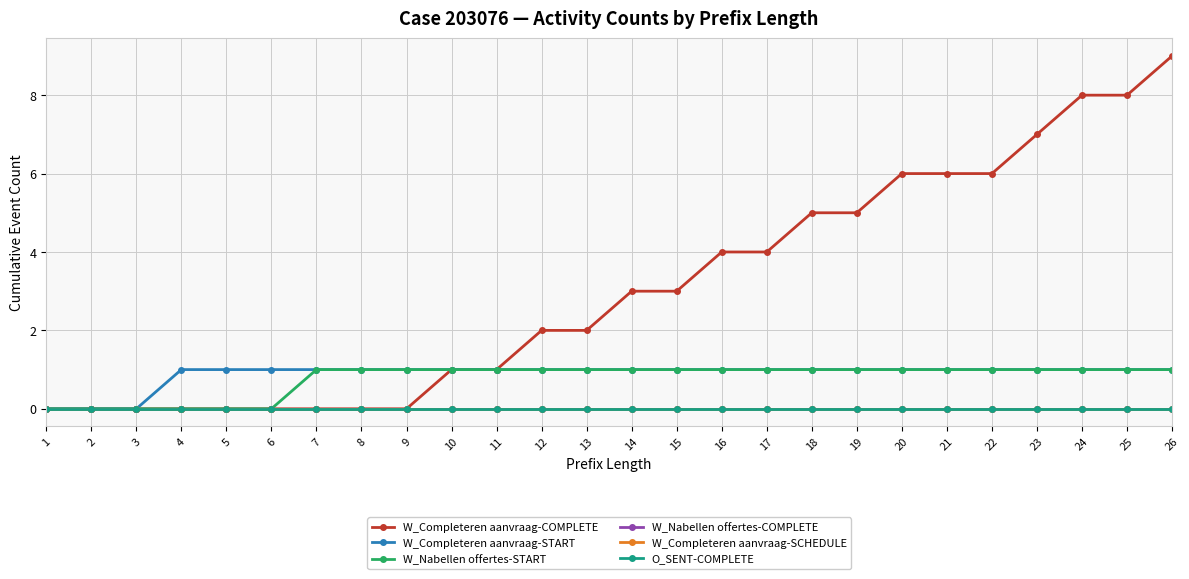

The value of O_SENT-COMPLETE at 26 is 0. True or false?

True